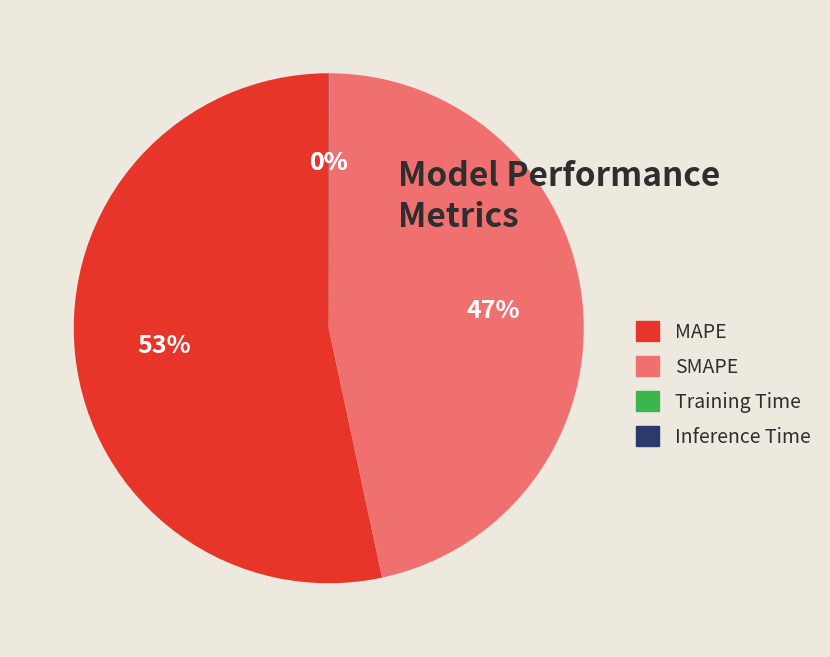

To the nearest percent, what percentage of the pie is SMAPE?

47%